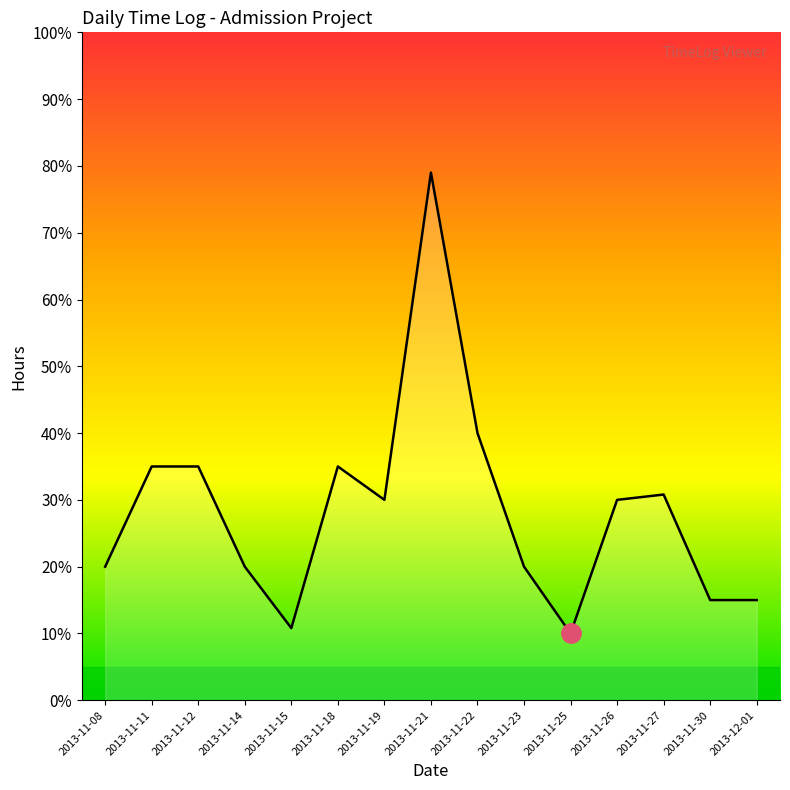

What value does the data have at 2013-11-27?

3.1